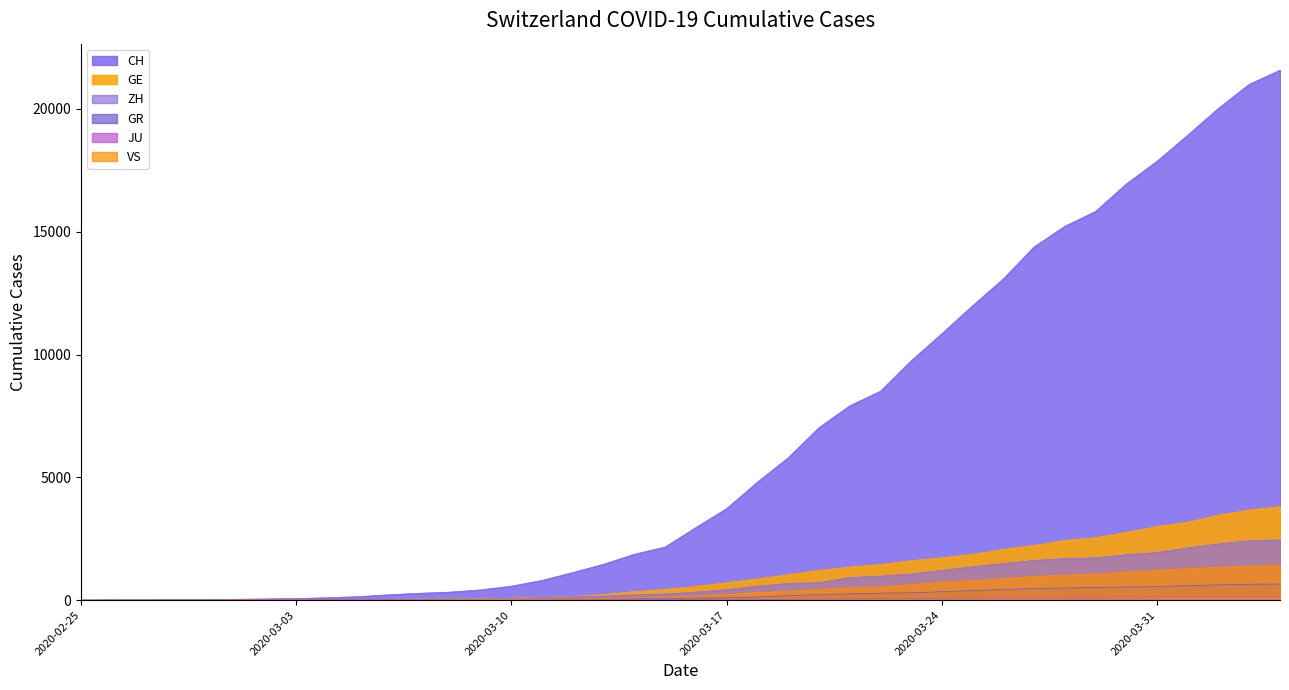

Between 2020-03-10 and 2020-03-17, which series saw the biggest shift?

CH